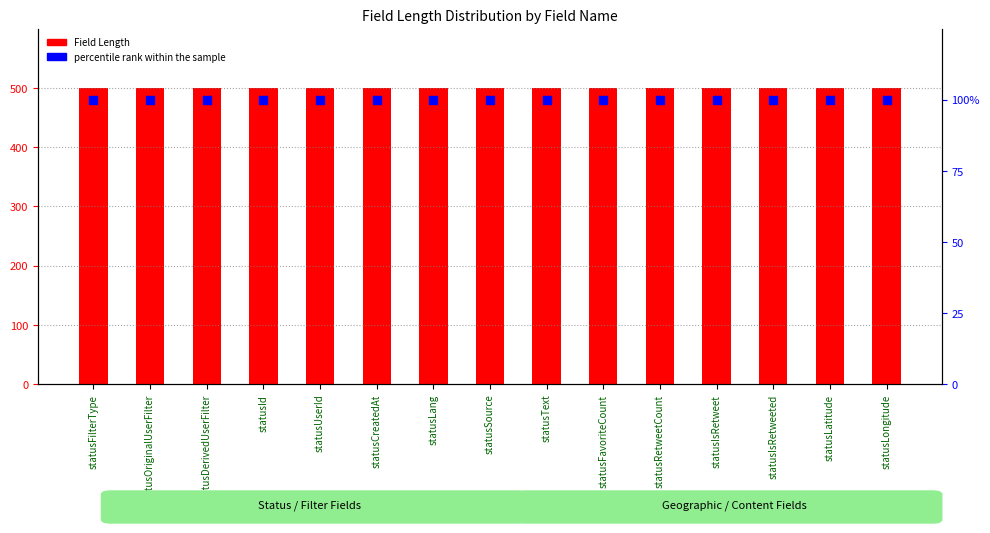

Which series contains the highest Y value?

Field Length